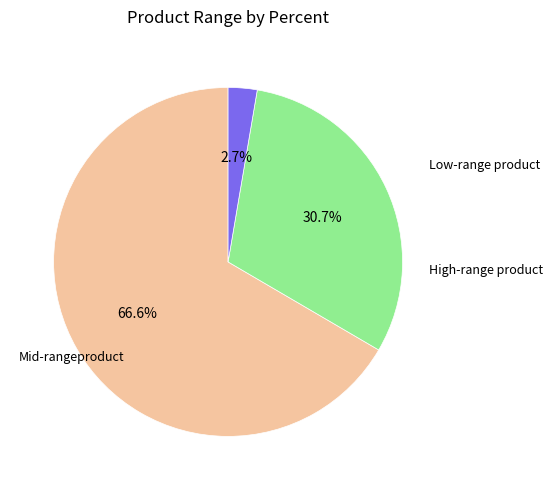

Is there any slice that represents more than half of the pie?

Yes